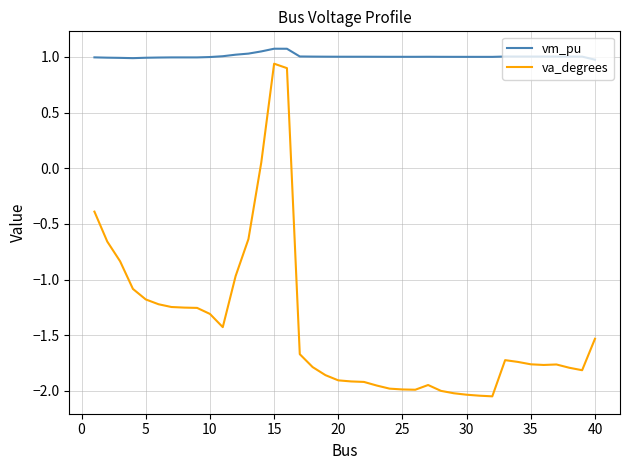

What is the difference between the maximum and minimum values in the va_degrees series?

3.0